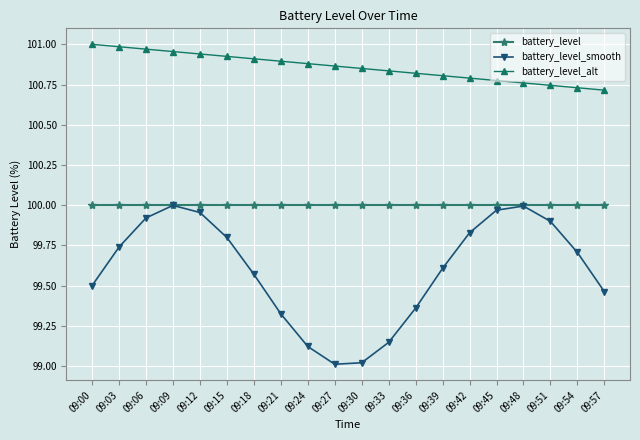

What are all the series names shown in the legend?

battery_level, battery_level_smooth, battery_level_alt